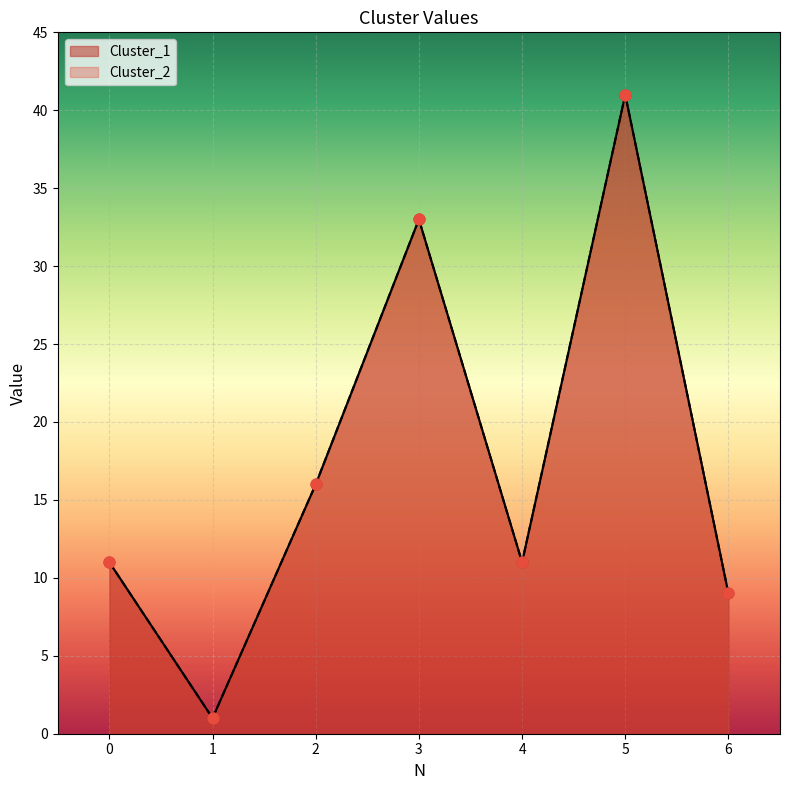

What are all the series names shown in the legend?

Cluster_1, Cluster_2